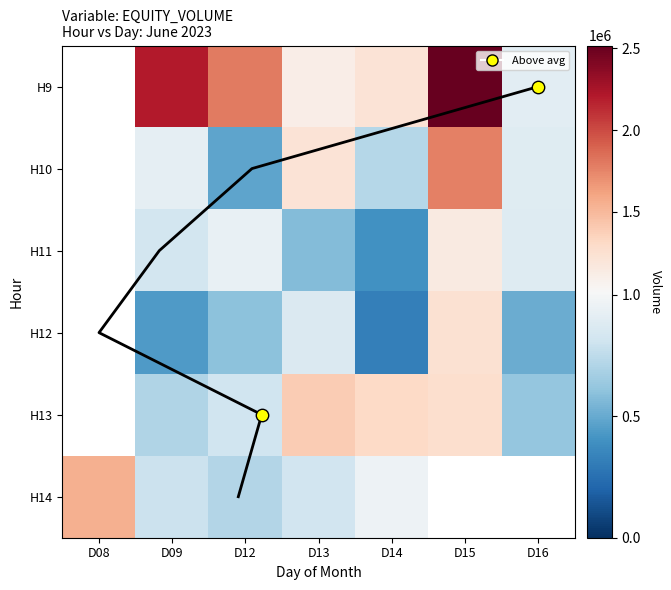

At which label is 12 closest to 618758?

12